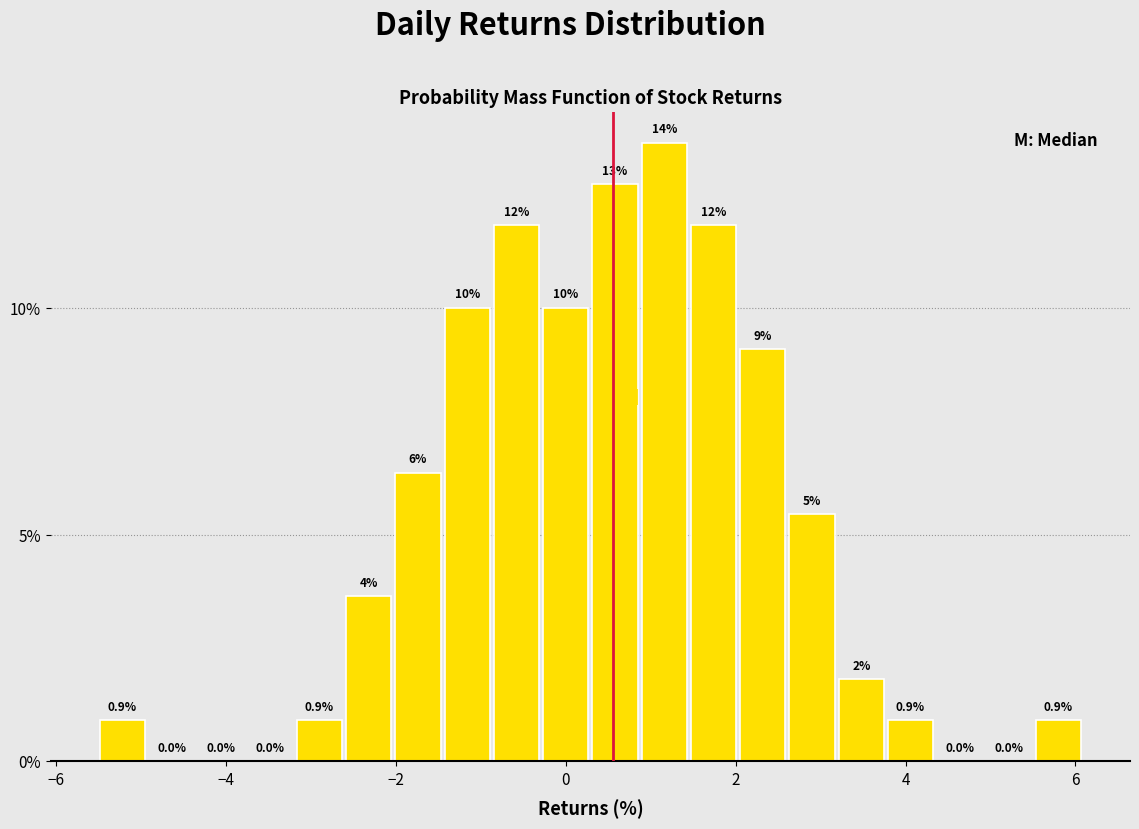

Around what value on the x-axis is the tallest bar? Give the approximate position of its centre, as read against the axis.

1.2